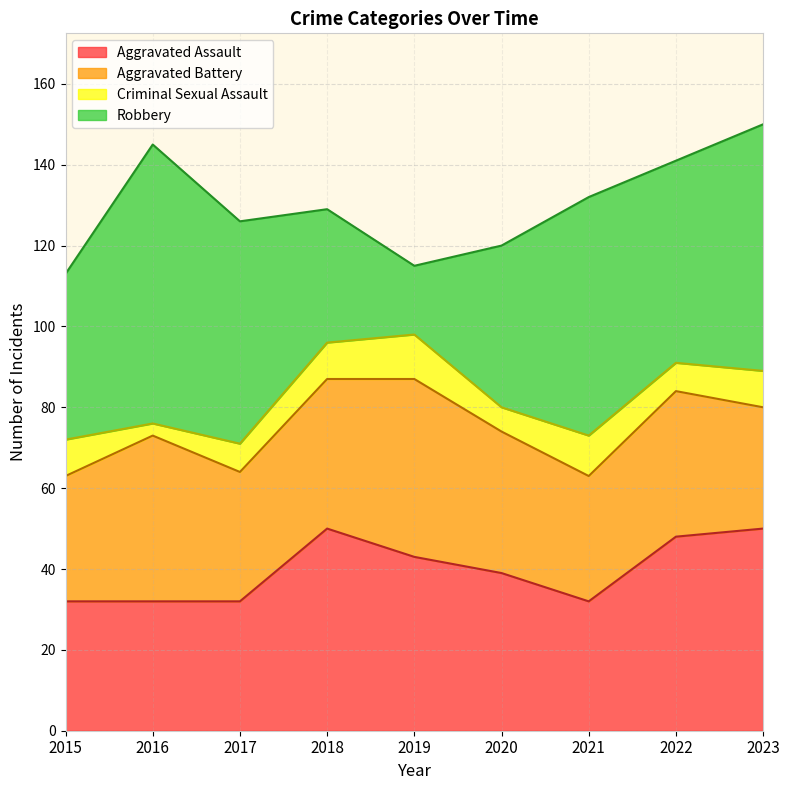

Between 2018 and 2016, which is larger?

2018